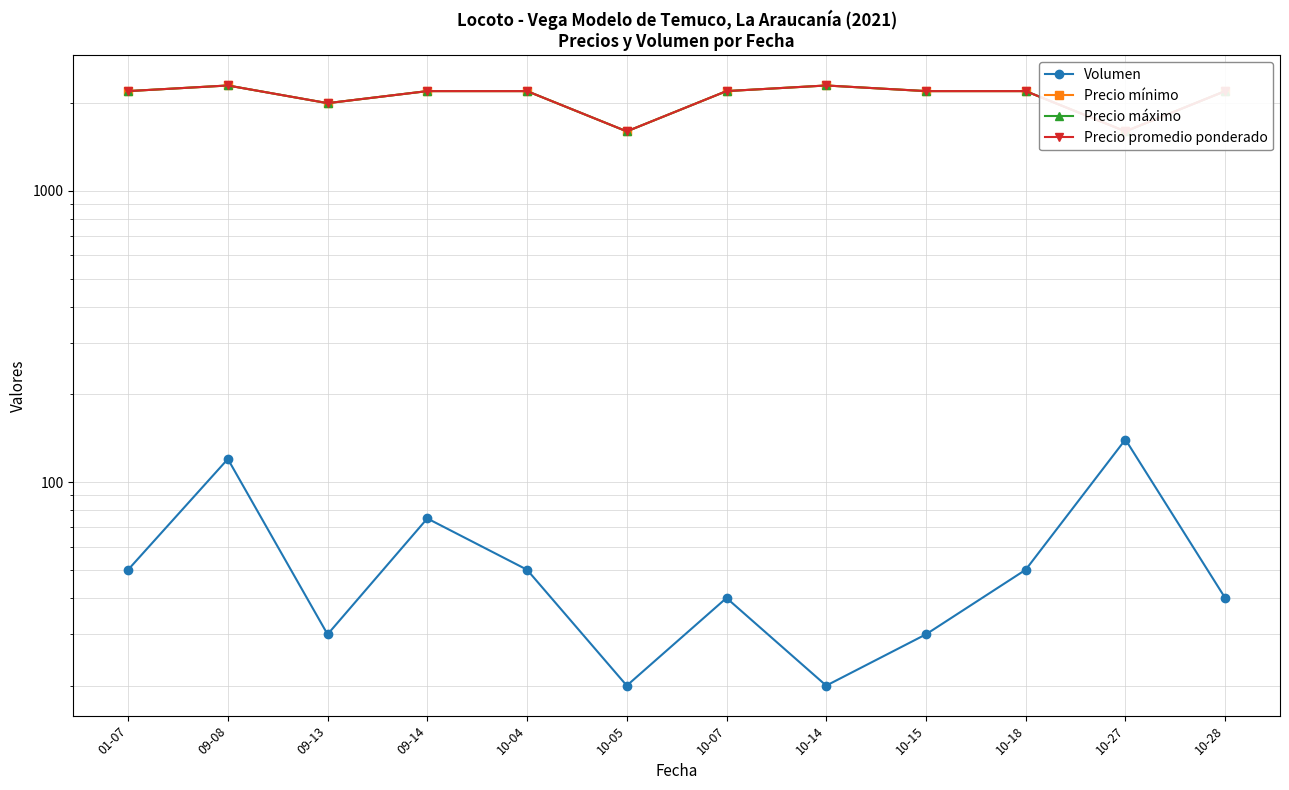

At which category does Precio mínimo reach its first local valley?

09-13